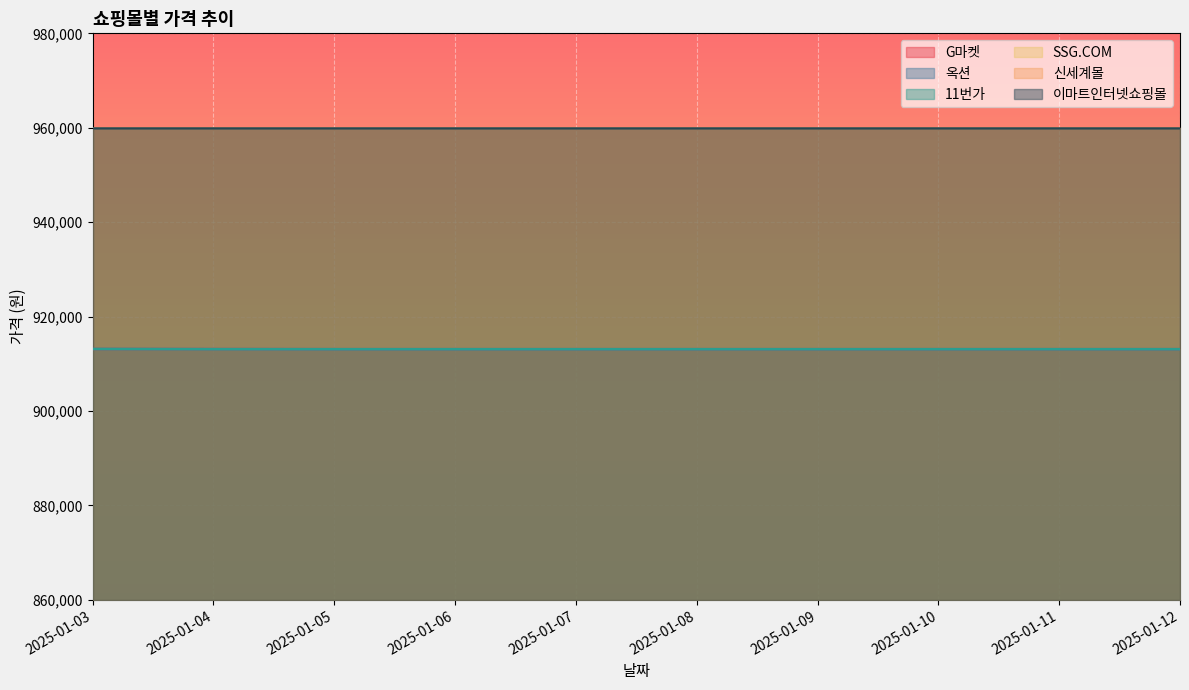

Between 2025-01-12 and 2025-01-11, which is larger?

2025-01-12